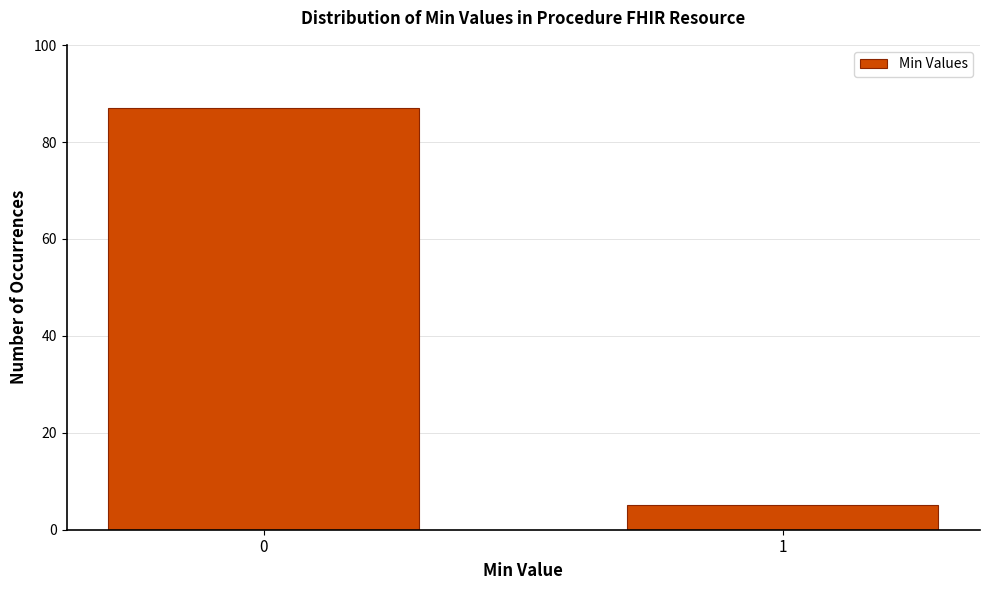

Reading right to left, list all the values displayed in this chart.

5	87